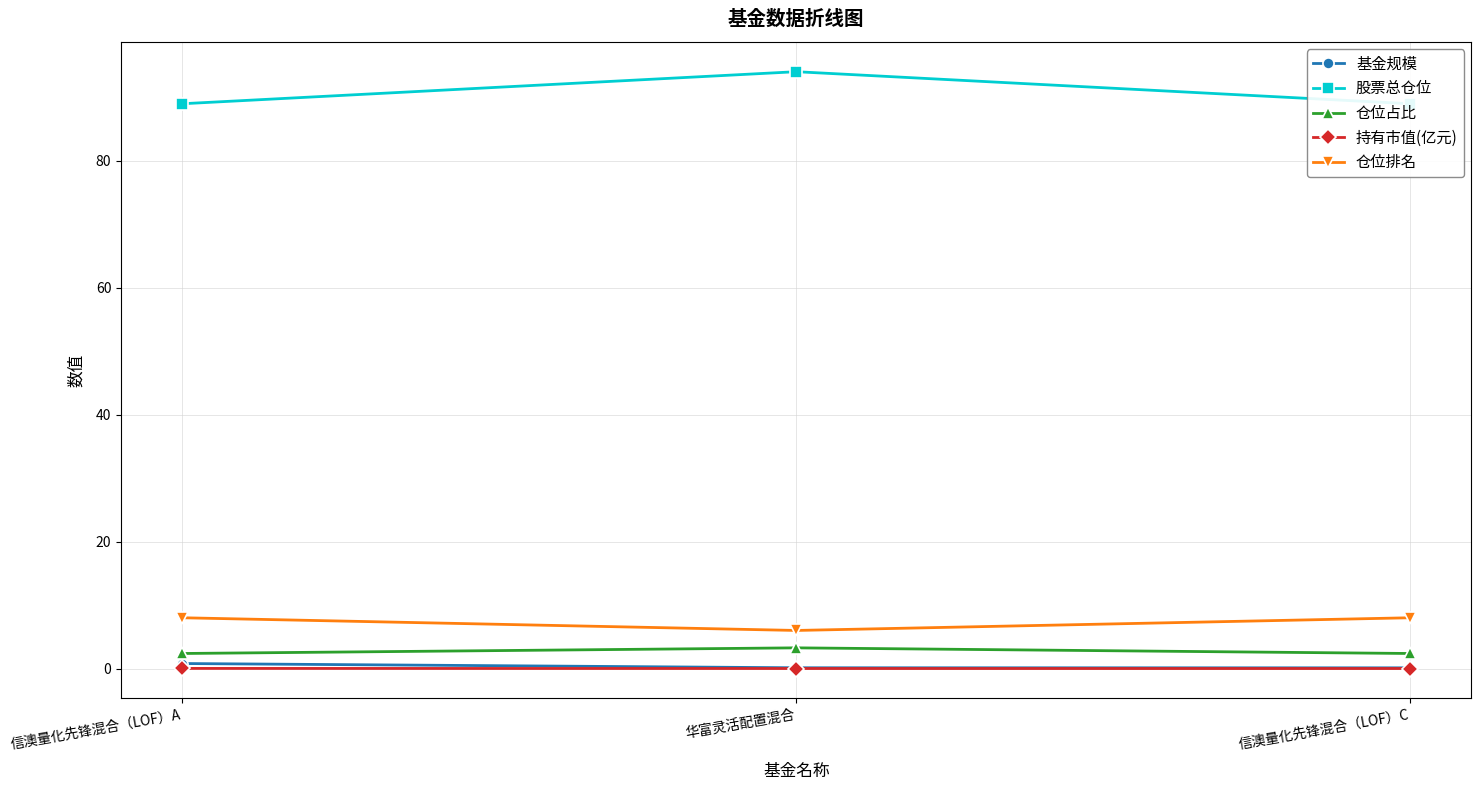

Count the 持有市值(亿元) values in the range 0 to 1.

3